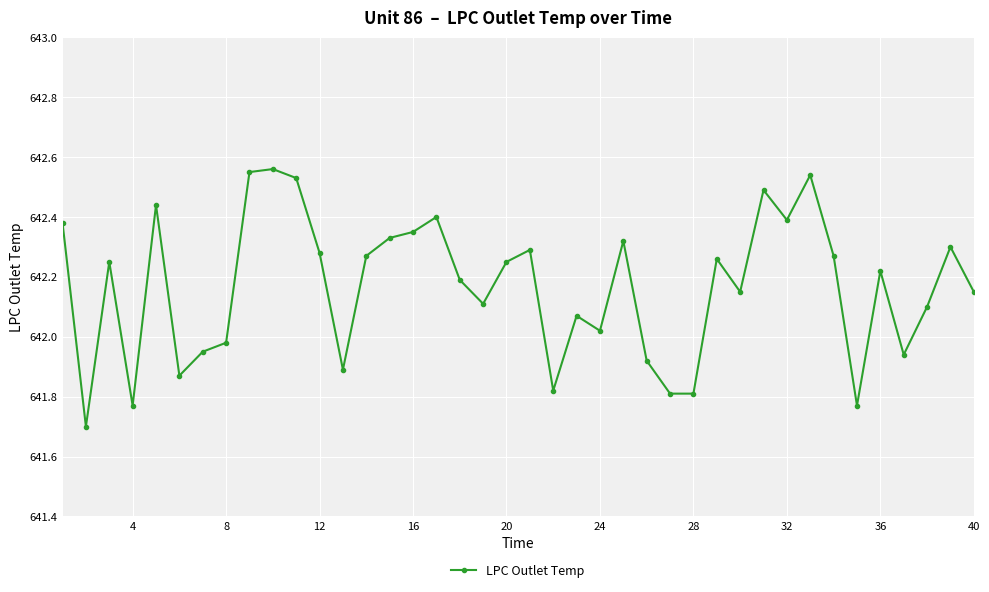

What is the smallest value displayed?

641.7